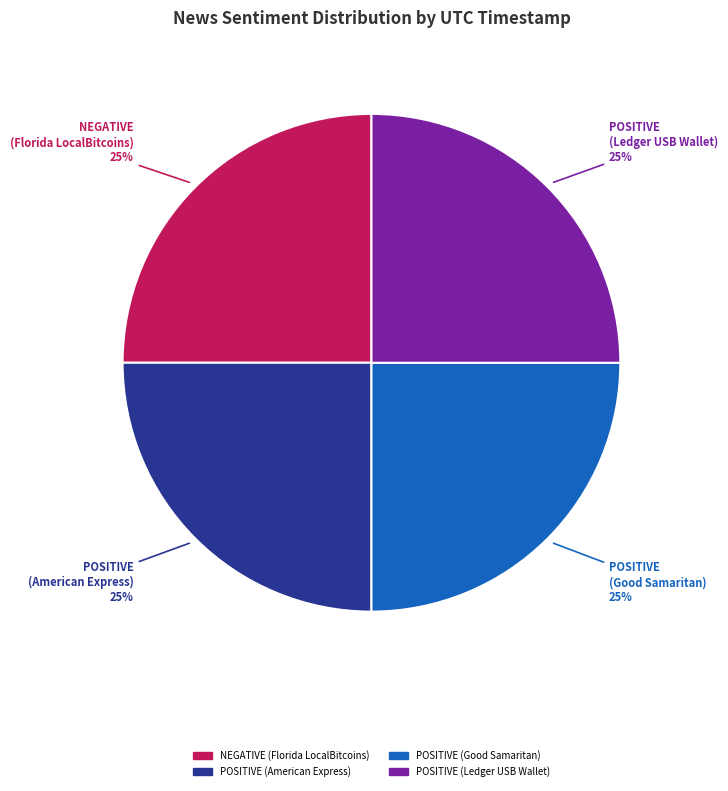

To the nearest percent, what is the average slice percentage?

25%